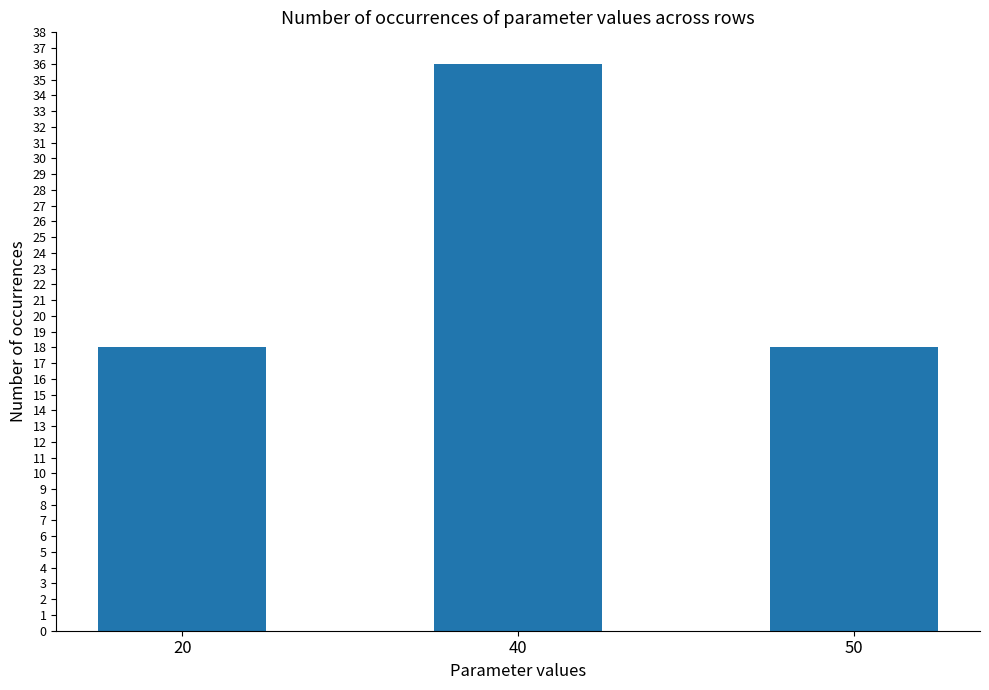

What is the greatest value displayed?

36